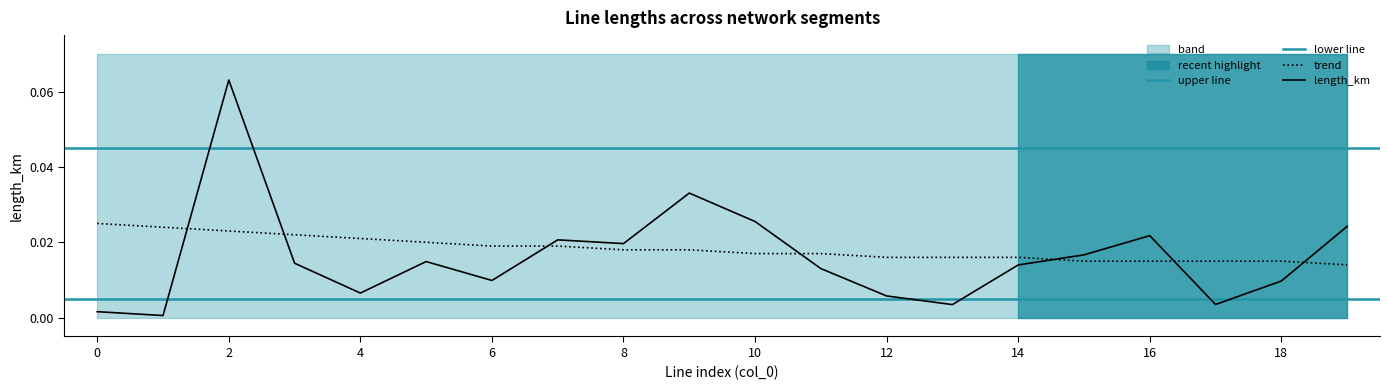

How many series are shown in this chart?

2